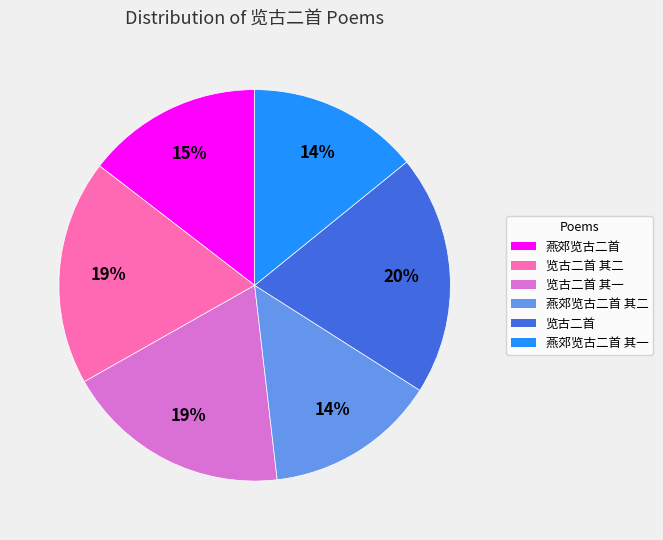

Is there a majority slice in this chart?

No